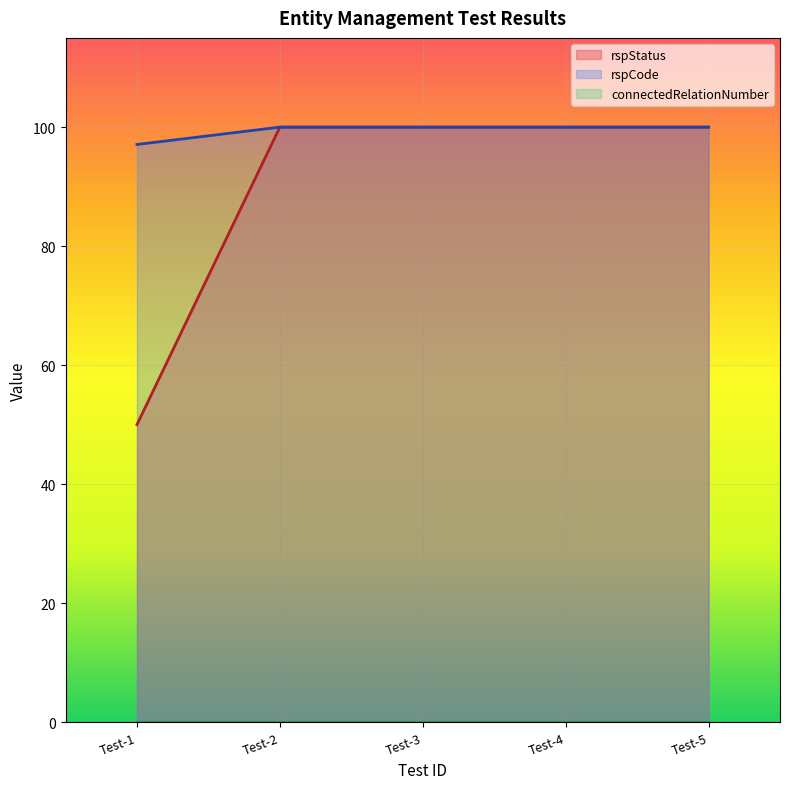

What is the spread (max minus min) of values at Test-2?

100.0